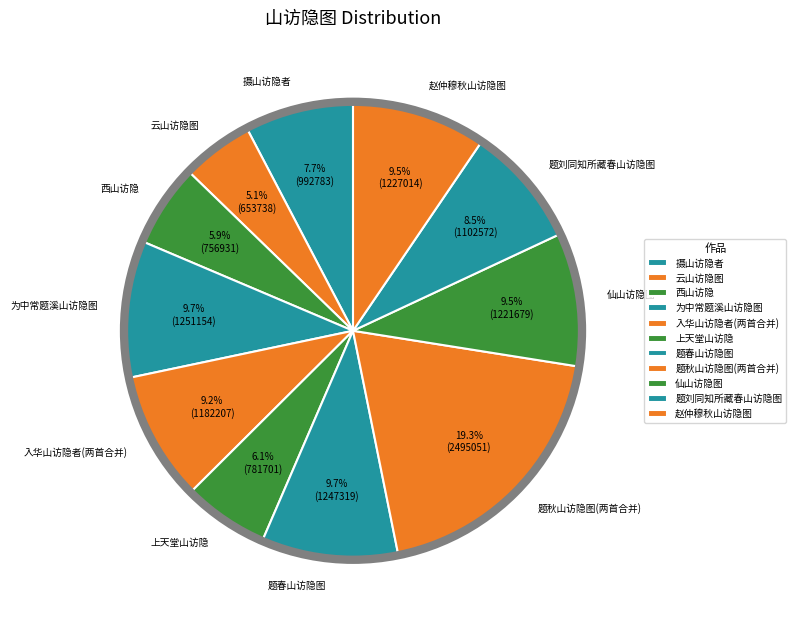

To the nearest percent, what is the combined percentage of 云山访隐图 and 摄山访隐者?

13%